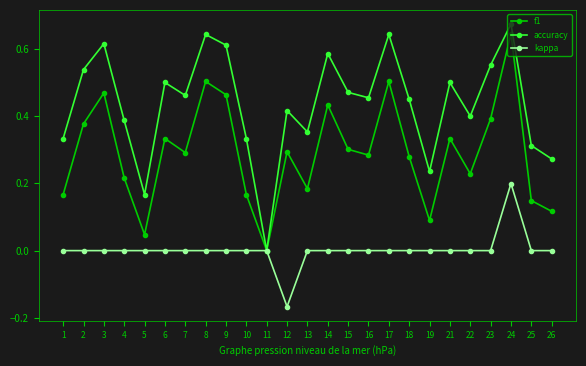

Which series changed the most between 5 and 7?

accuracy